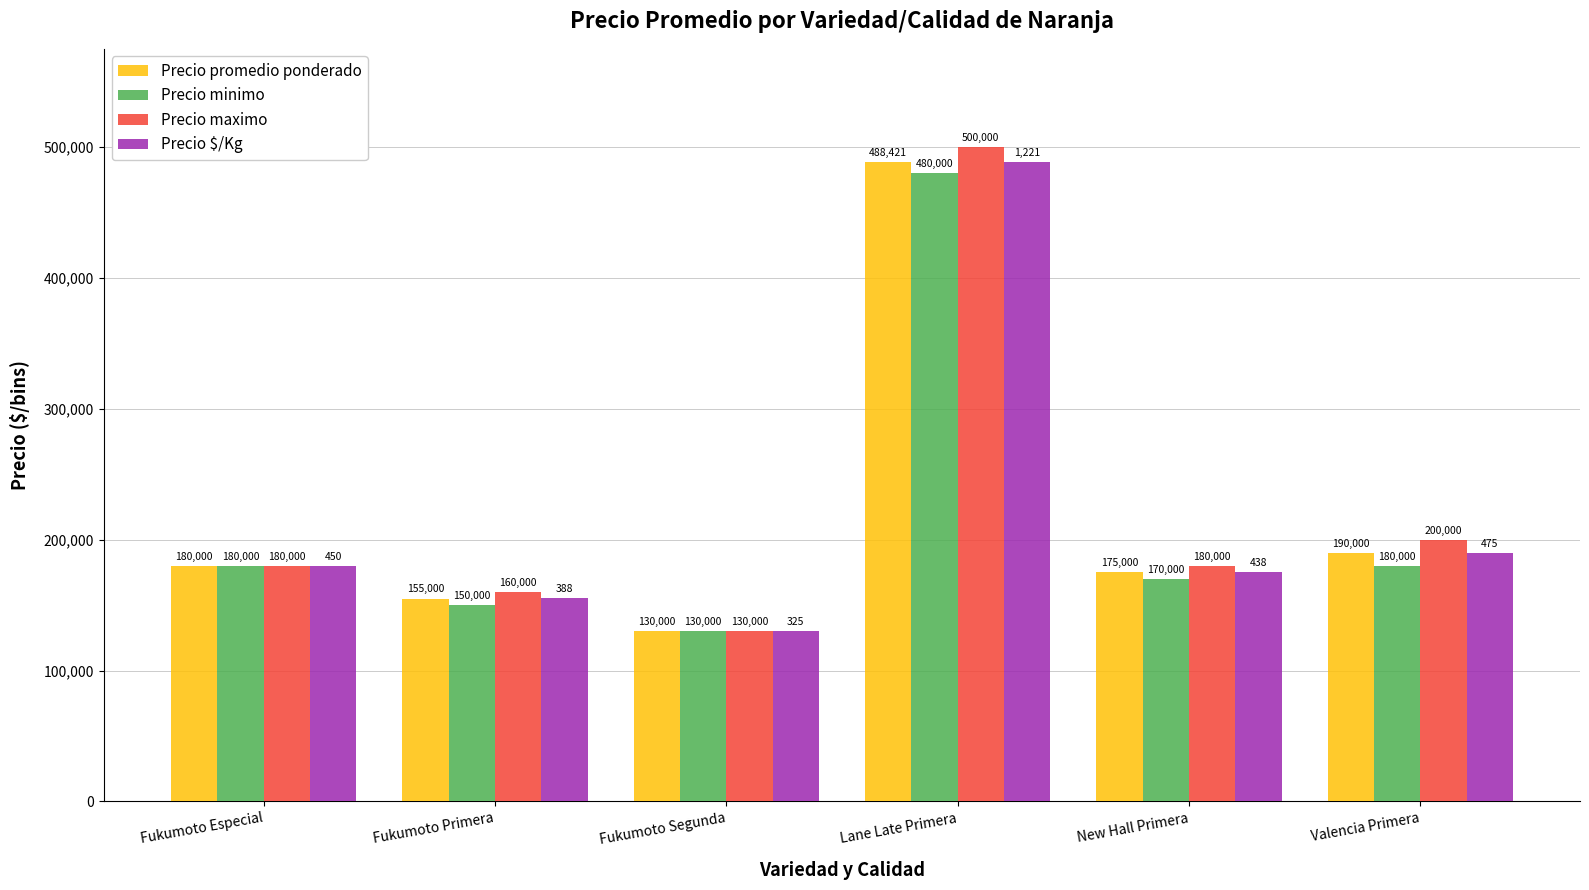

What is the difference between the highest and lowest values at Lane Late Primera?

20000